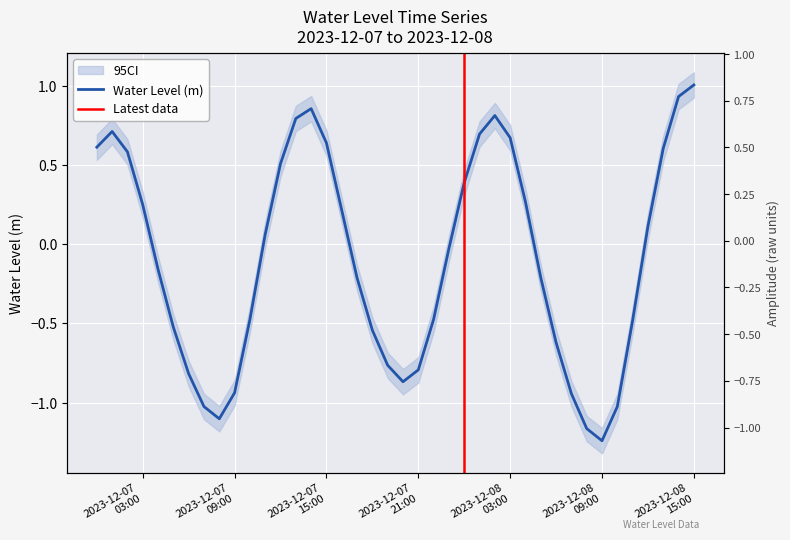

How many values are below 0?

21